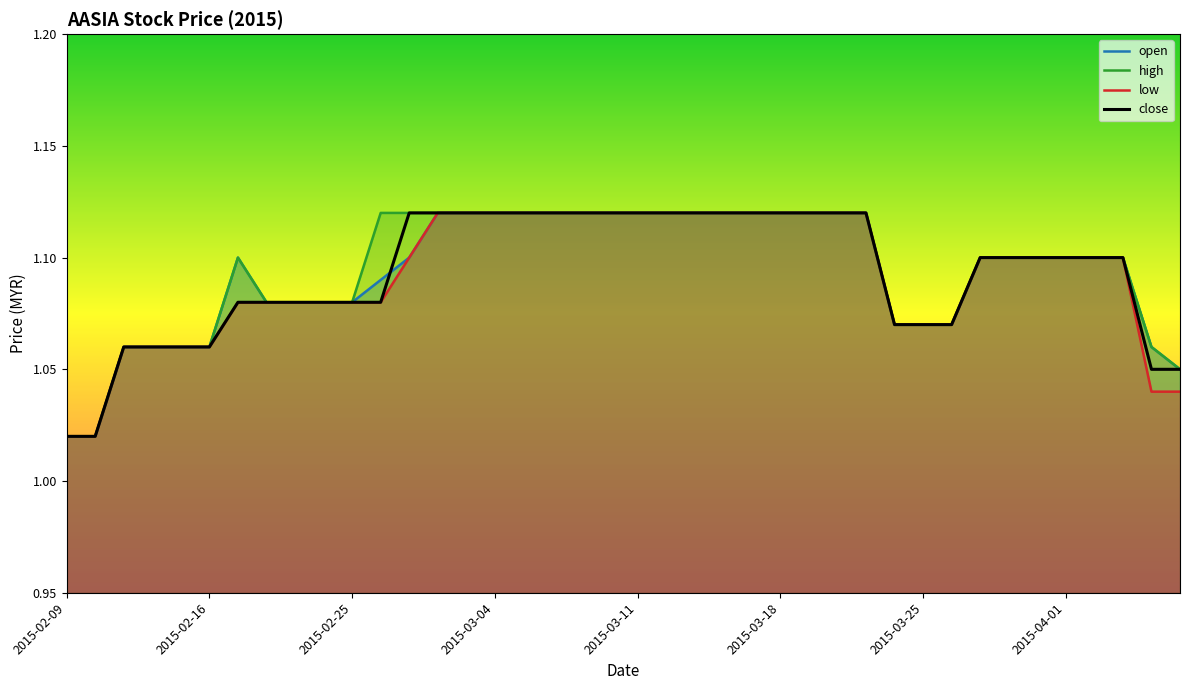

Rank the series at 29 from lowest to highest value.

open, high, low, close